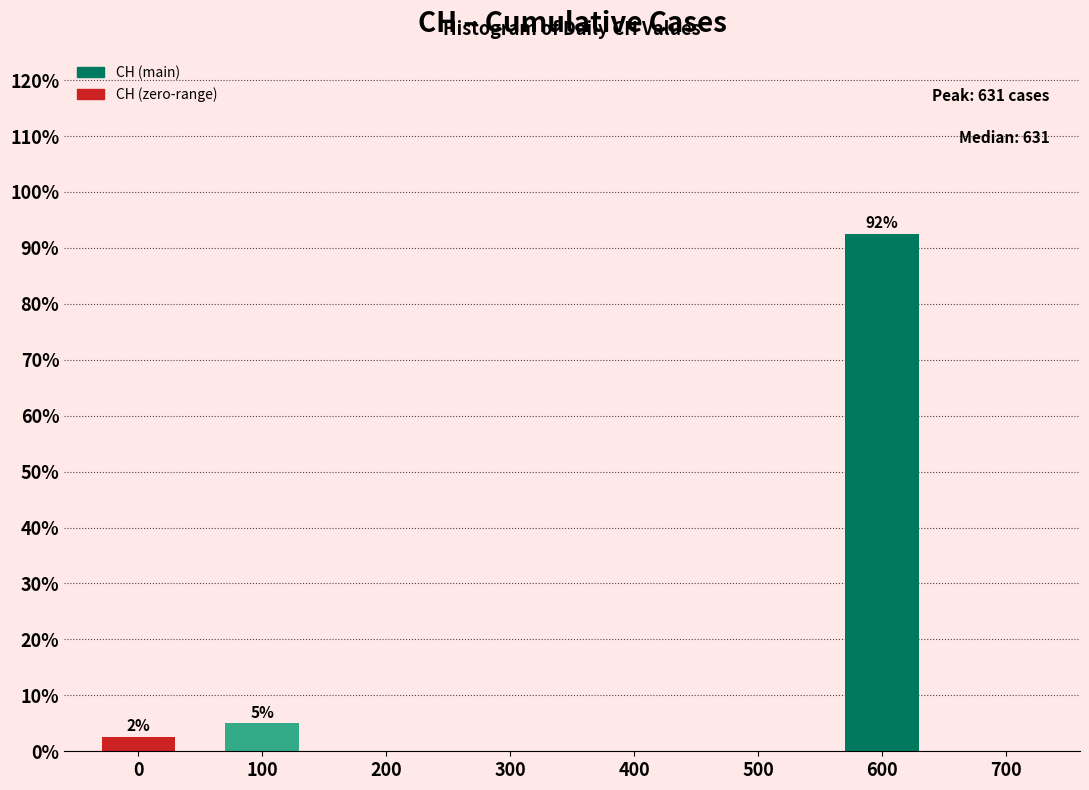

Reading right to left, transcribe all the data shown in this chart.

700=0.0	600=92.5	500=0.0	400=0.0	300=0.0	200=0.0	100=5.0	0=2.5